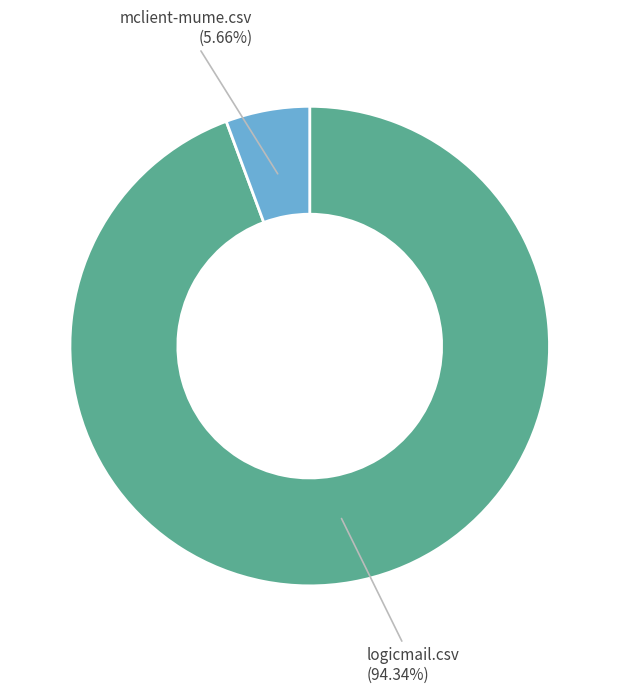

What percentage is the mclient-mume.csv slice, to the nearest percent?

6%